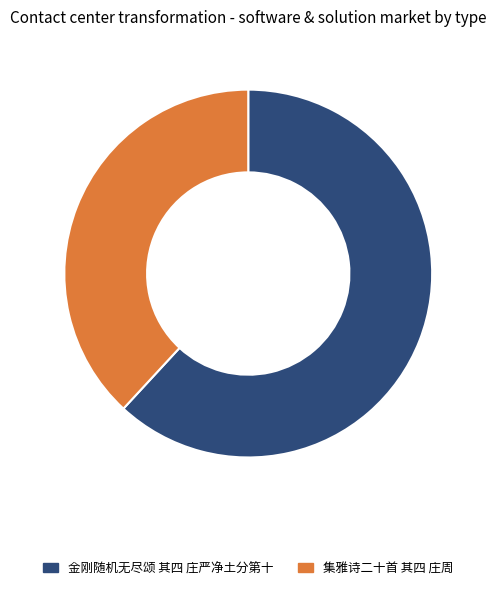

Which category has the biggest portion of the pie?

金刚随机无尽颂 其四 庄严净土分第十